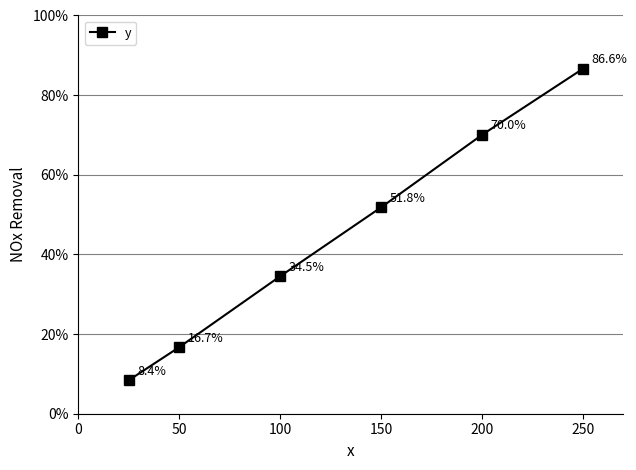

Does the chart have visible grid lines?

Yes